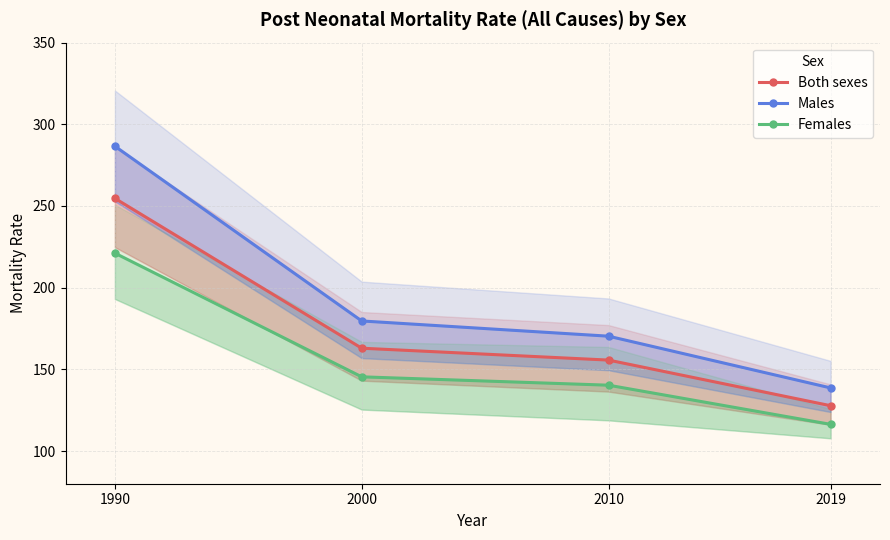

Between 1990 and 2019, which series saw the biggest shift?

Males